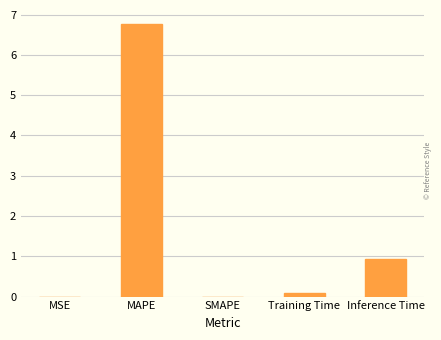

What is the sum of all values?

7.8